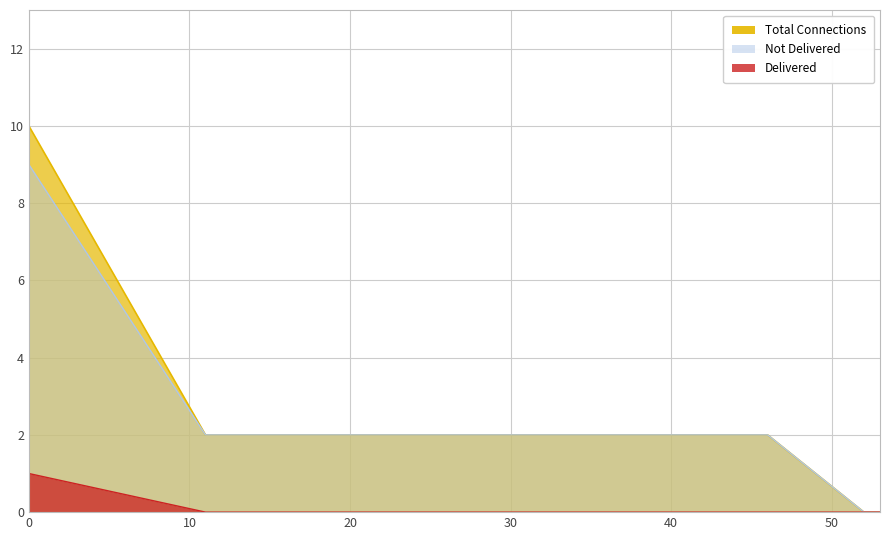

At how many categories does at least one series exceed 7?

1